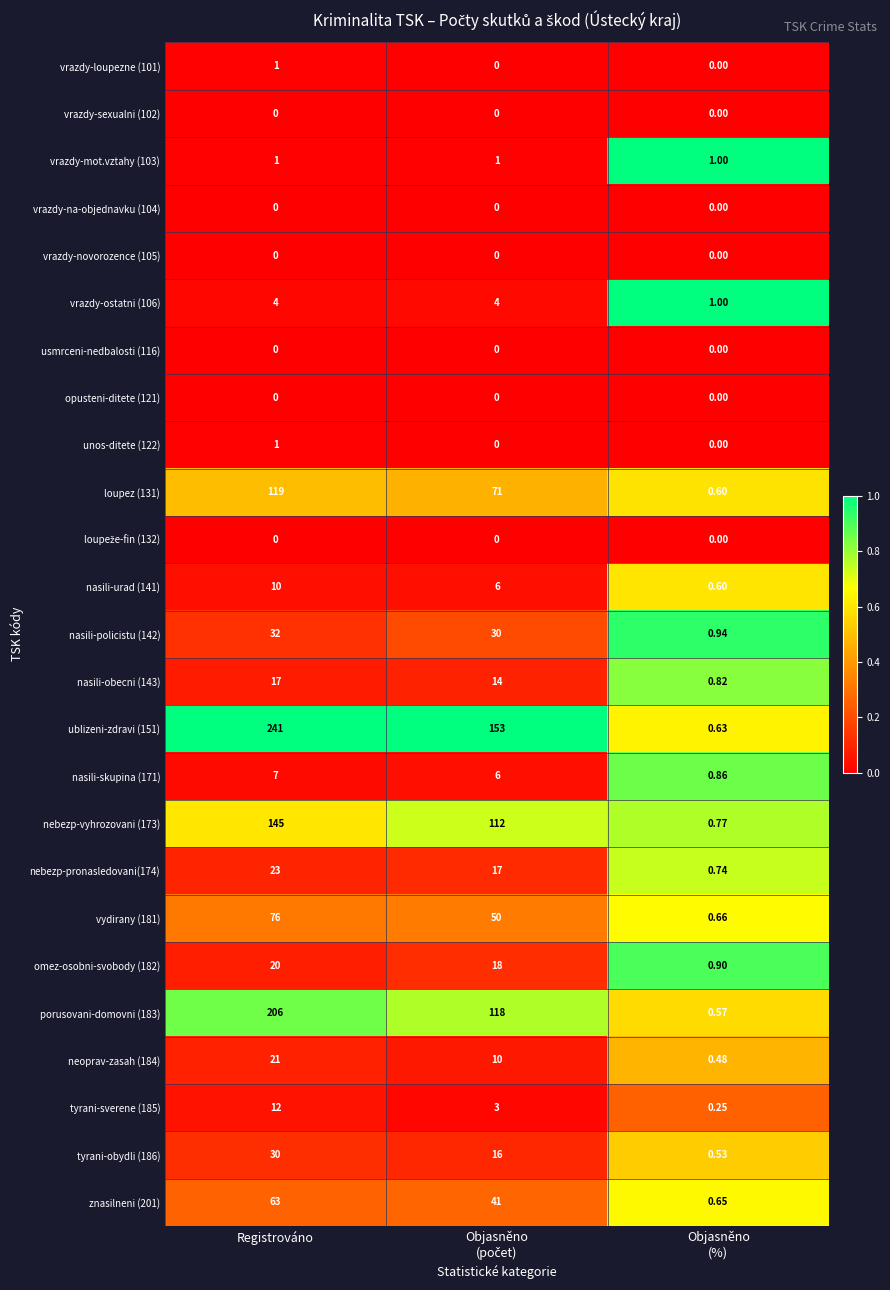

At which category does the chart reach its peak across all series?

Registrováno